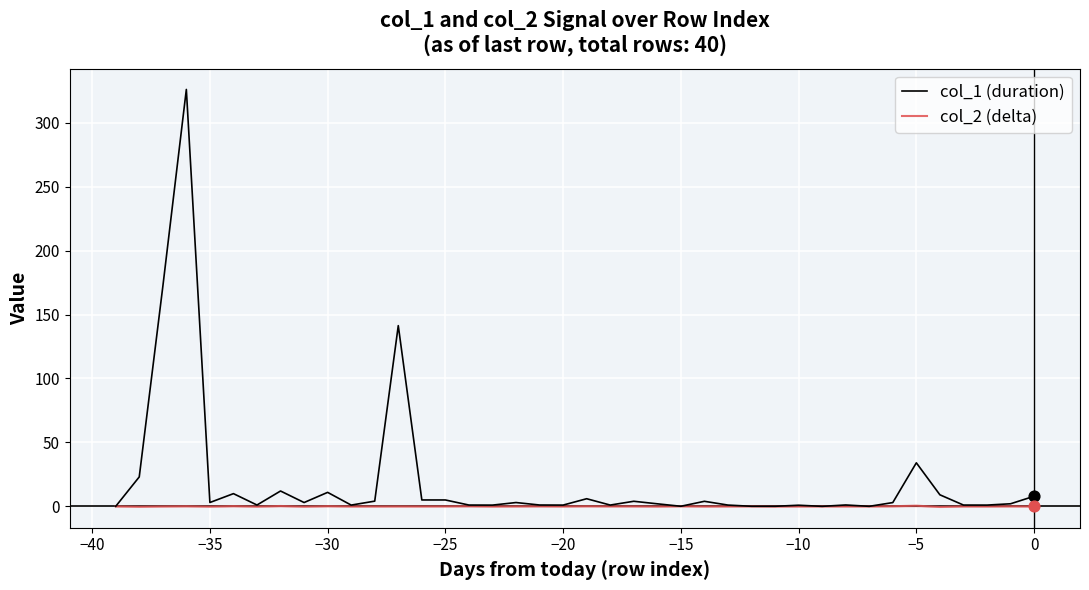

At how many categories does at least one series exceed 250?

1